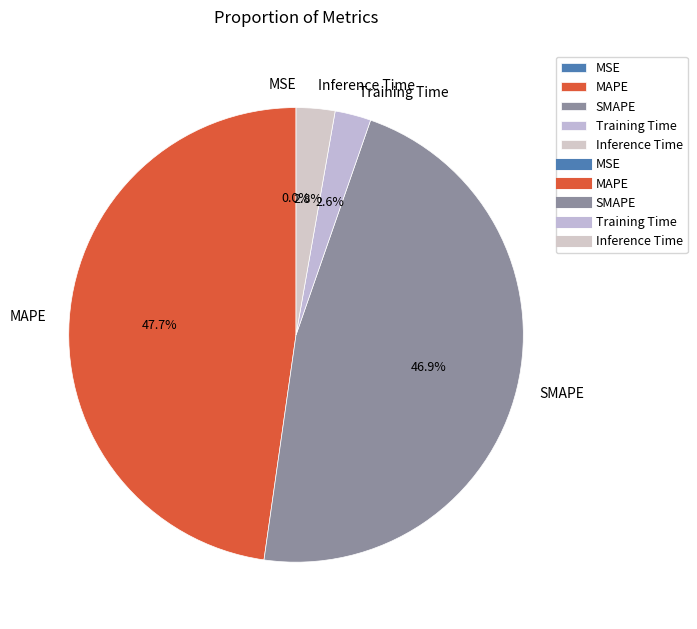

To the nearest percent, what portion does MAPE represent?

48%